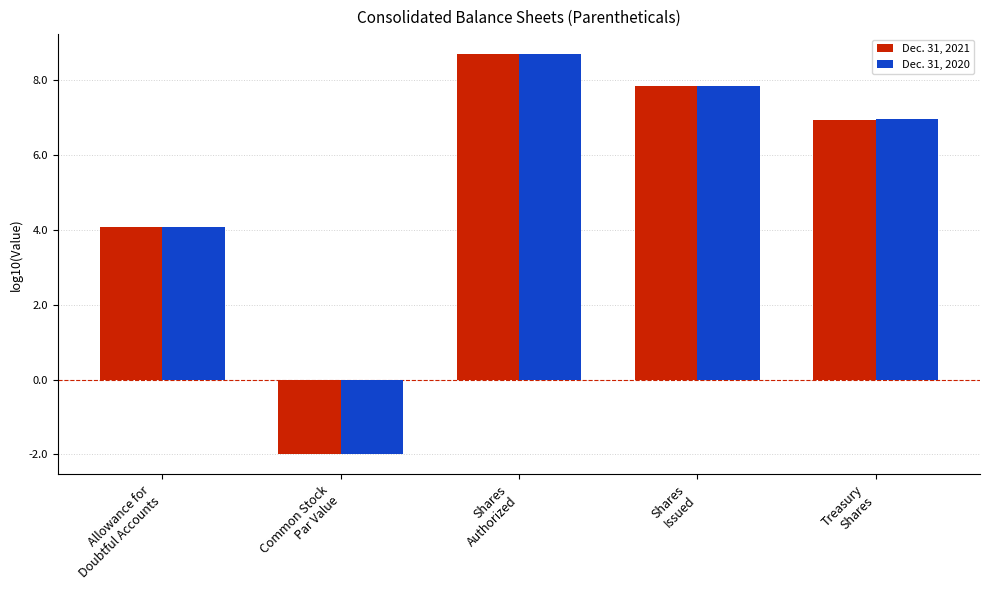

What is the sum of all Dec. 31, 2021 values?

25.6